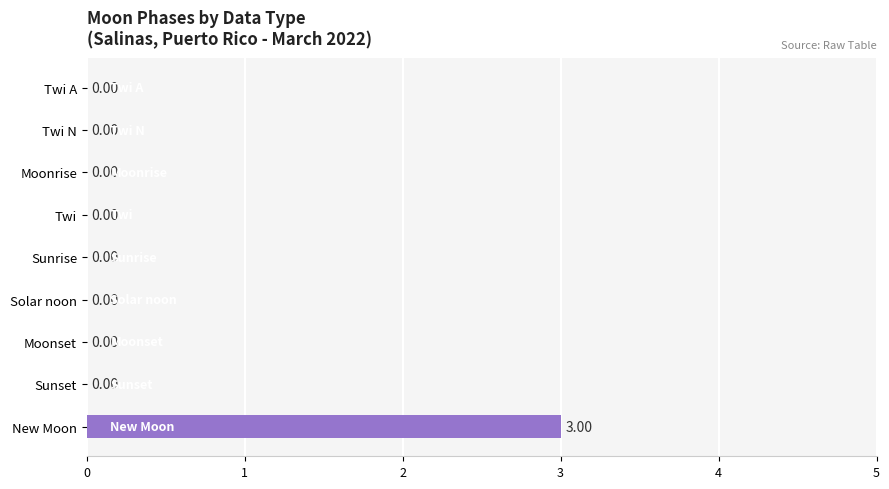

What is the sum of the values at Moonset and New Moon?

3